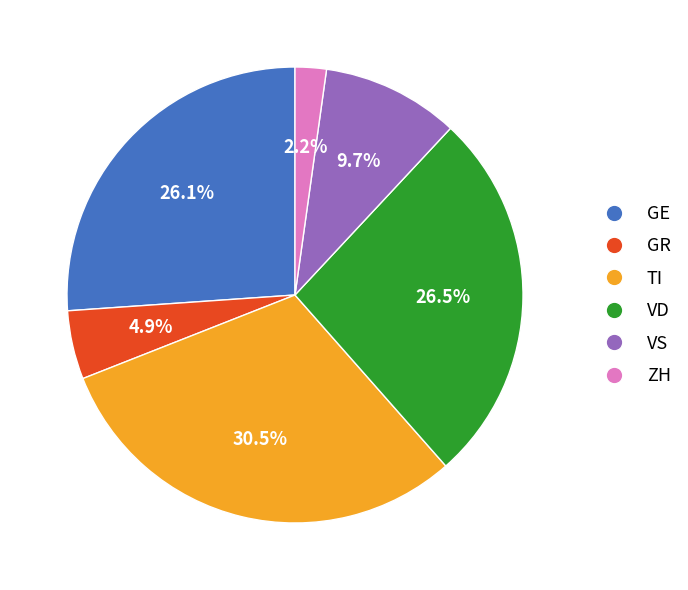

Which category has the smallest portion of the pie?

ZH